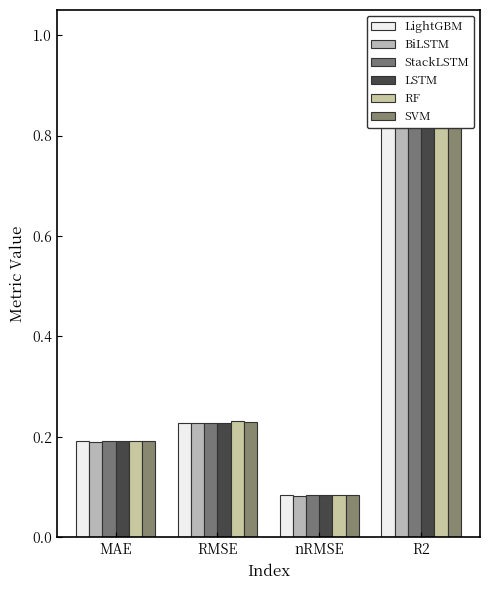

Which label corresponds to the largest value in the chart?

R2